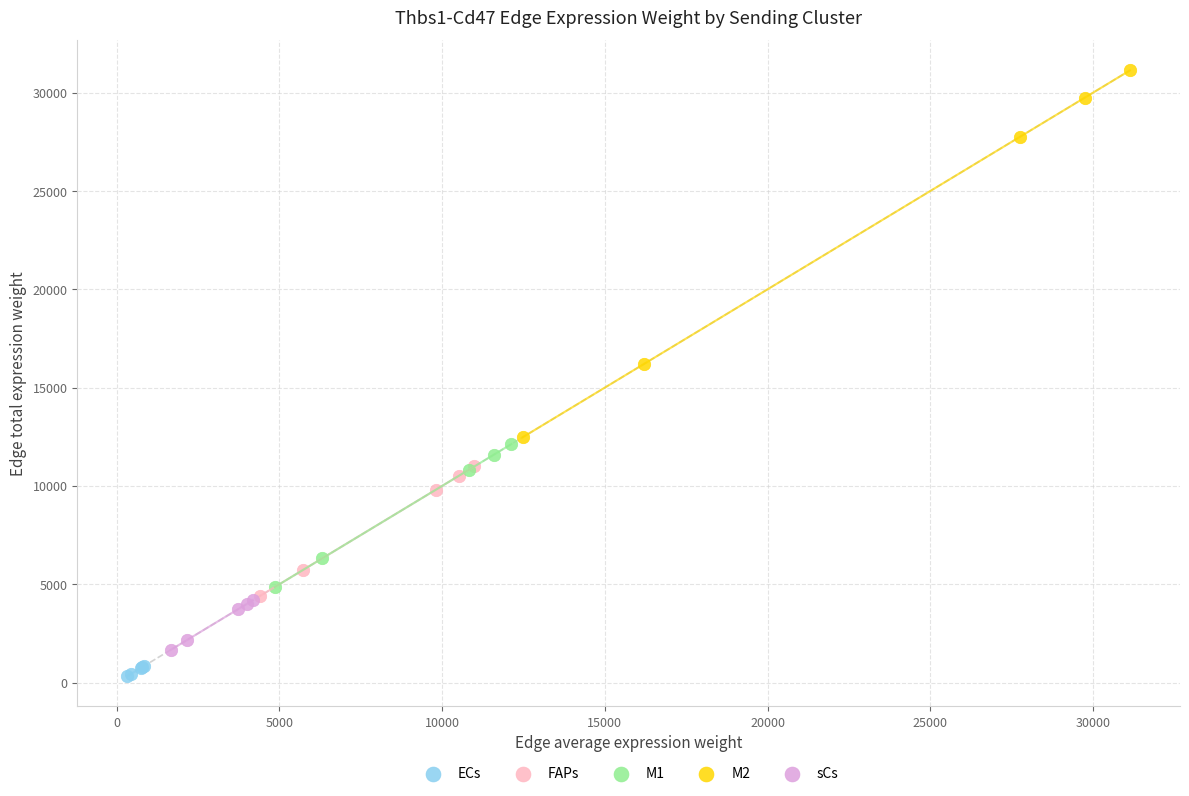

Which series reaches the minimum Y coordinate?

ECs